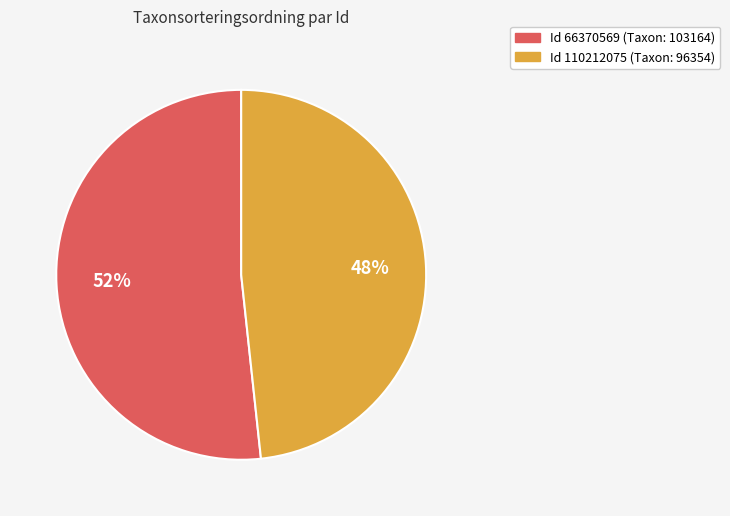

How many slices are in this pie chart?

2